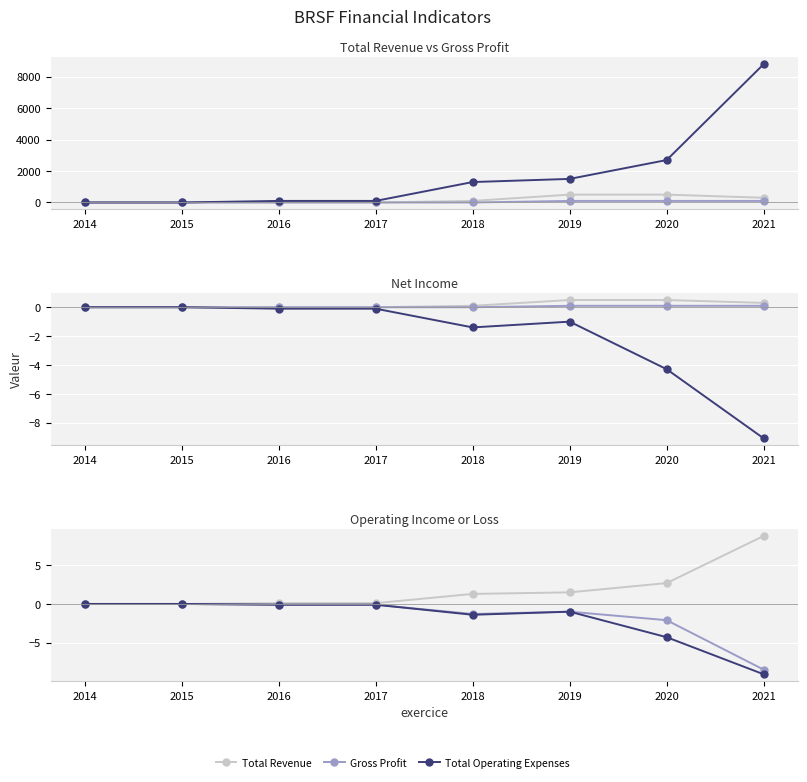

At which category does Operating Income or Loss reach its first local peak?

2019